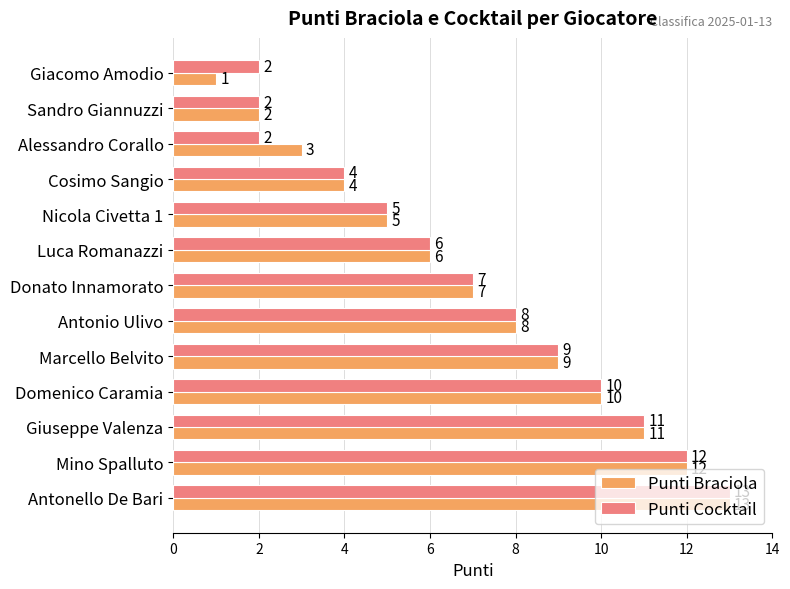

Rank the categories by Punti Braciola value from lowest to highest.

Giacomo Amodio, Sandro Giannuzzi, Alessandro Corallo, Cosimo Sangio, Nicola Civetta 1, Luca Romanazzi, Donato Innamorato, Antonio Ulivo, Marcello Belvito, Domenico Caramia, Giuseppe Valenza, Mino Spalluto, Antonello De Bari